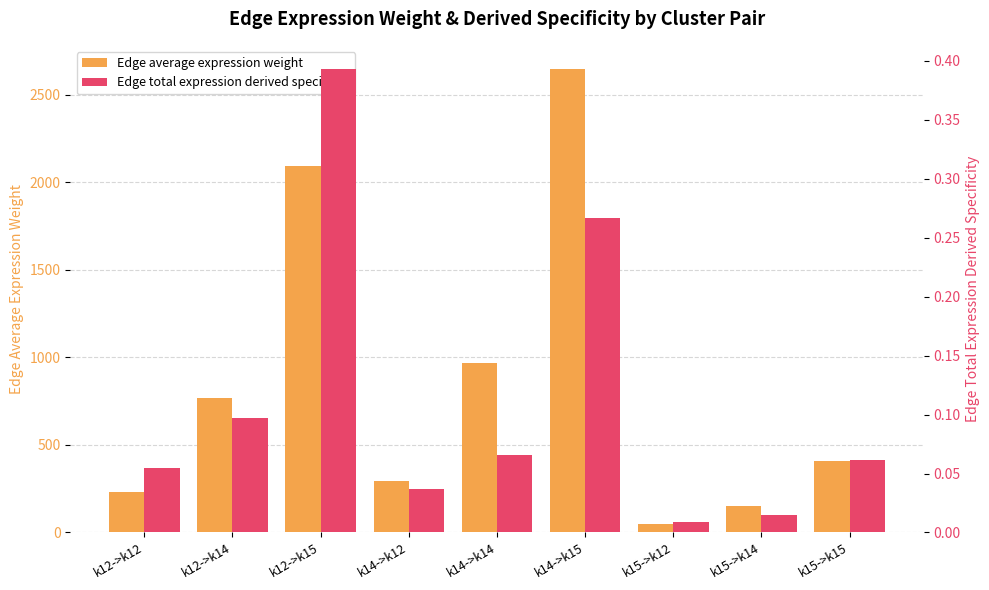

What is the difference between the maximum and minimum values in the Edge average expression weight series?

2600.7